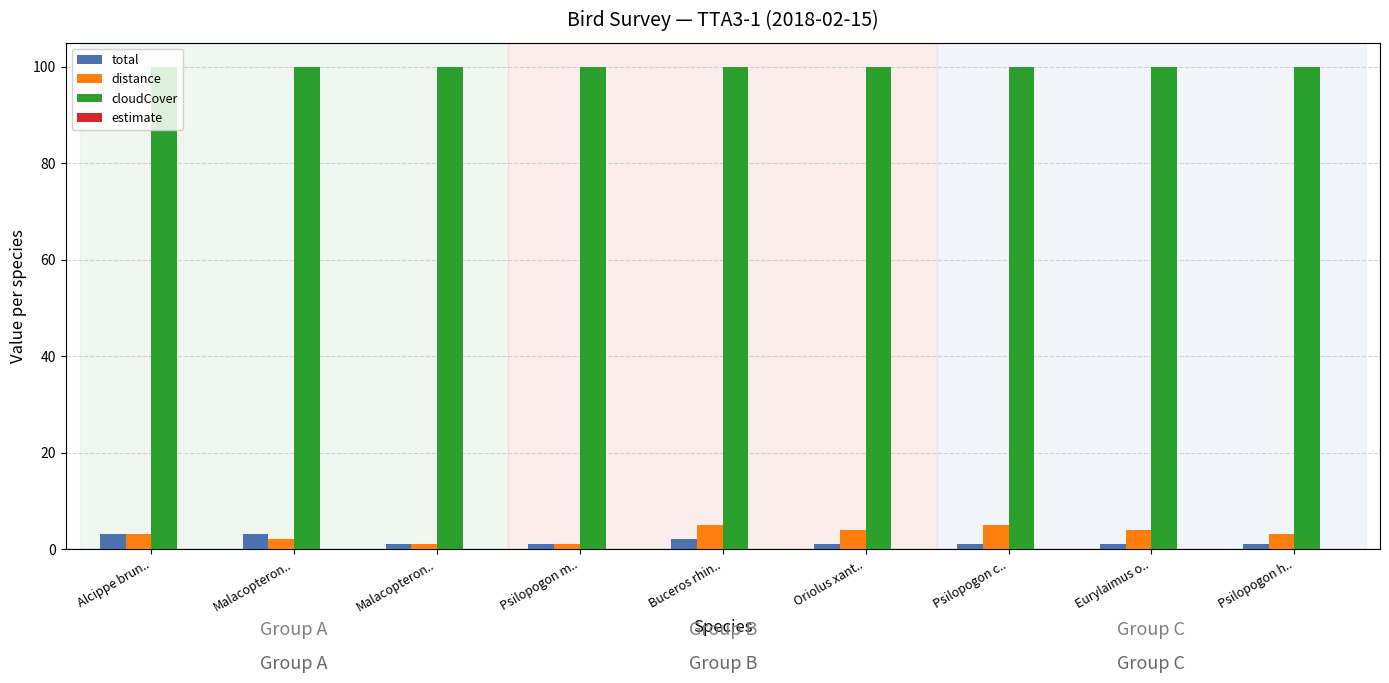

What is the sum of all distance values?

28